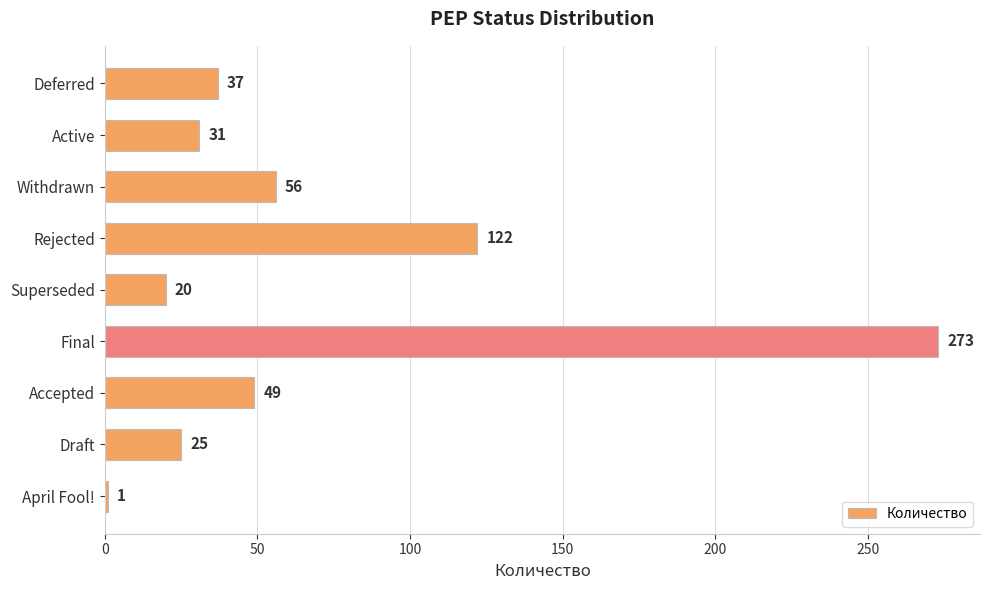

What is the sum of all values?

614